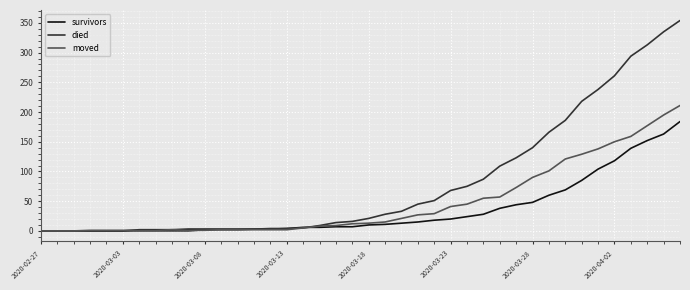

Which series has the largest total across all categories?

died